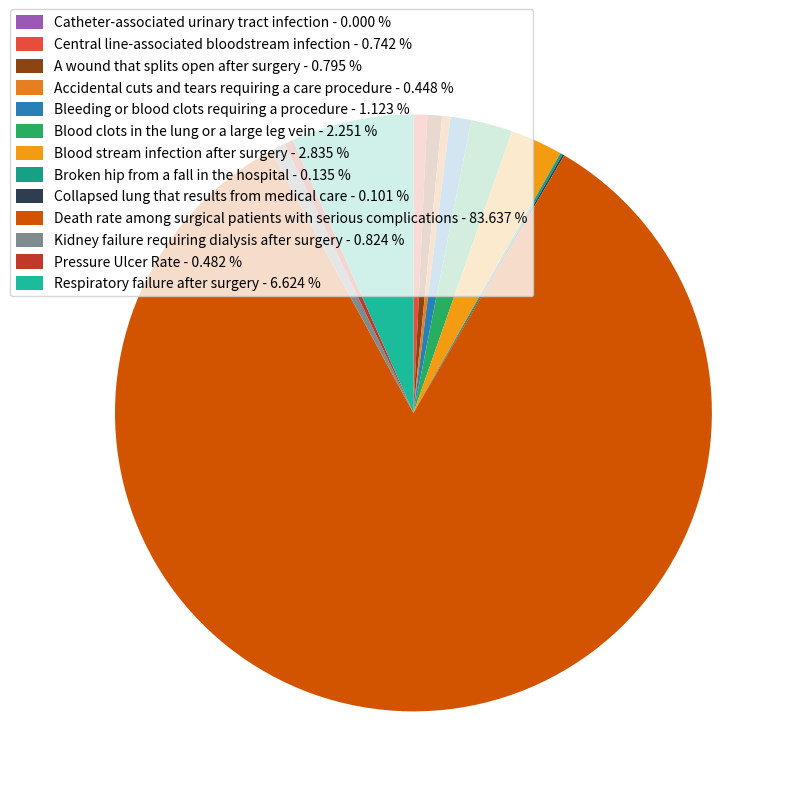

Do Collapsed lung that results from medical care and Blood clots in the lung or a large leg vein together represent more than half of the pie?

No